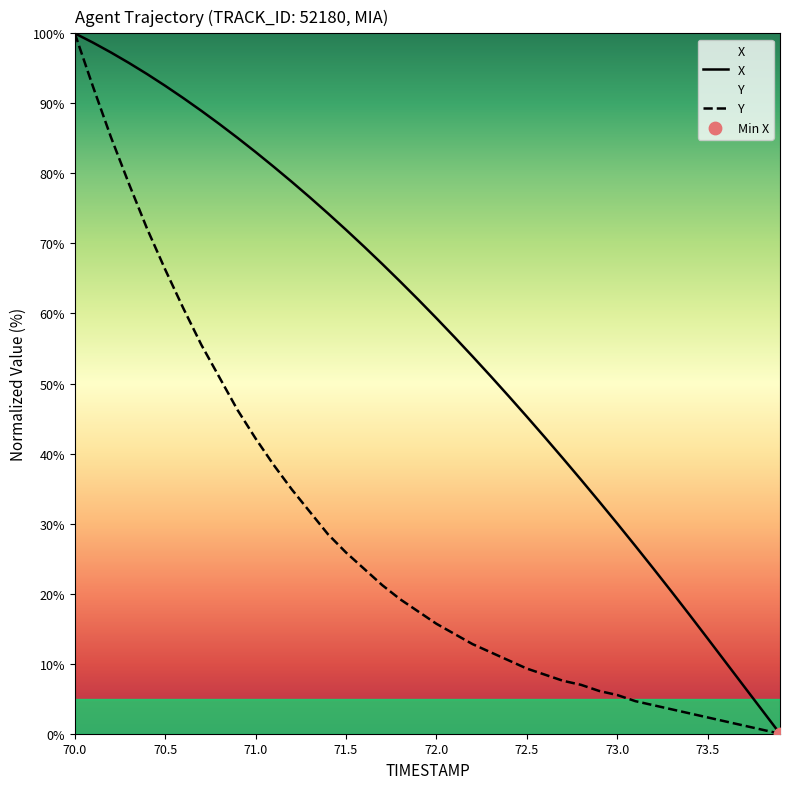

Is the value of Y at 72.5 greater than the value of TIMESTAMP at 71.5?

No